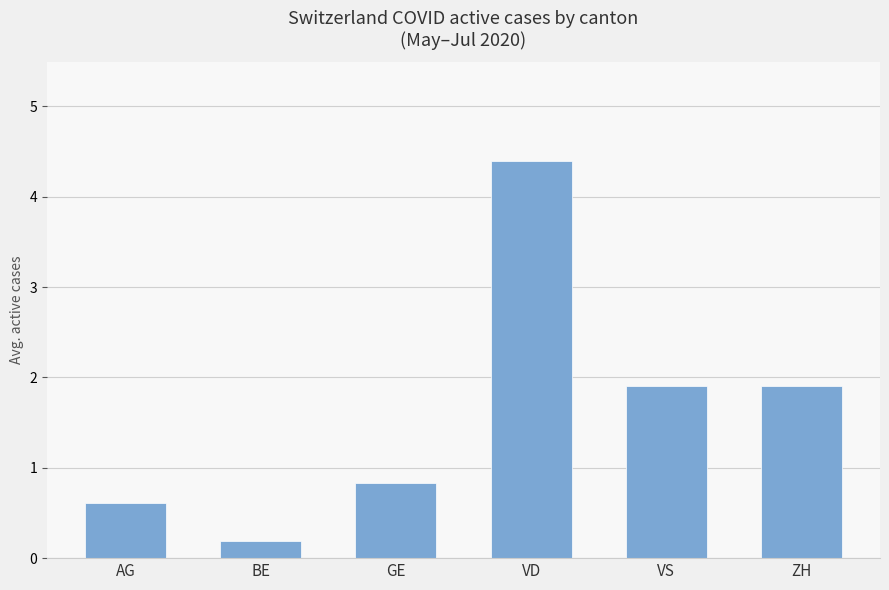

What is the label of the 6th bar from the left?

ZH